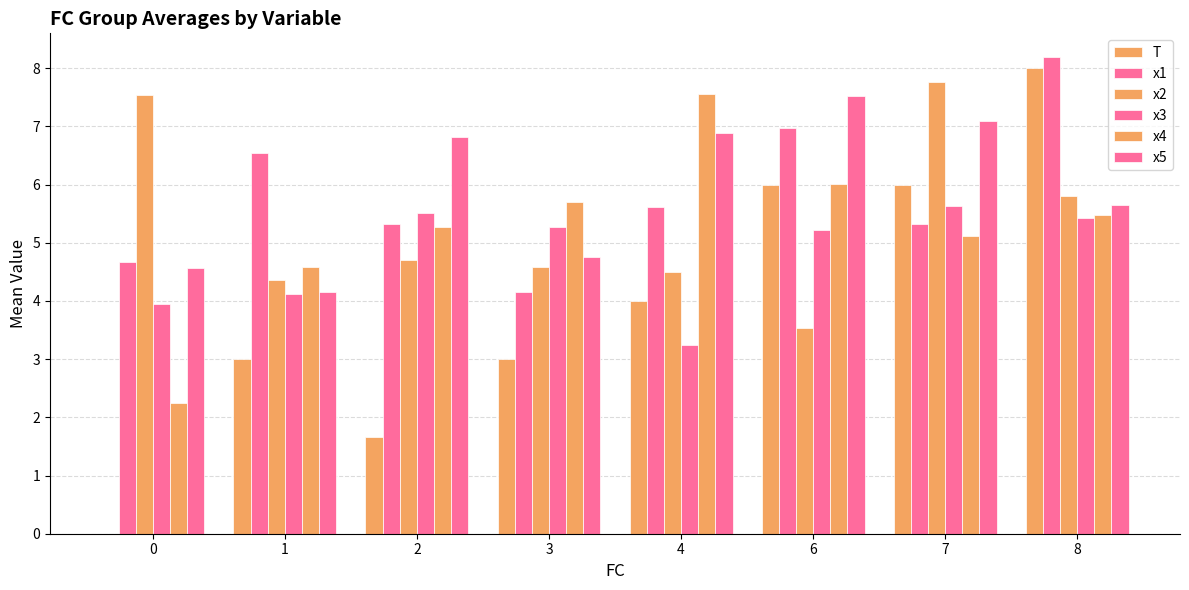

True or false: x4 has a value of 2.4 at 1.

False